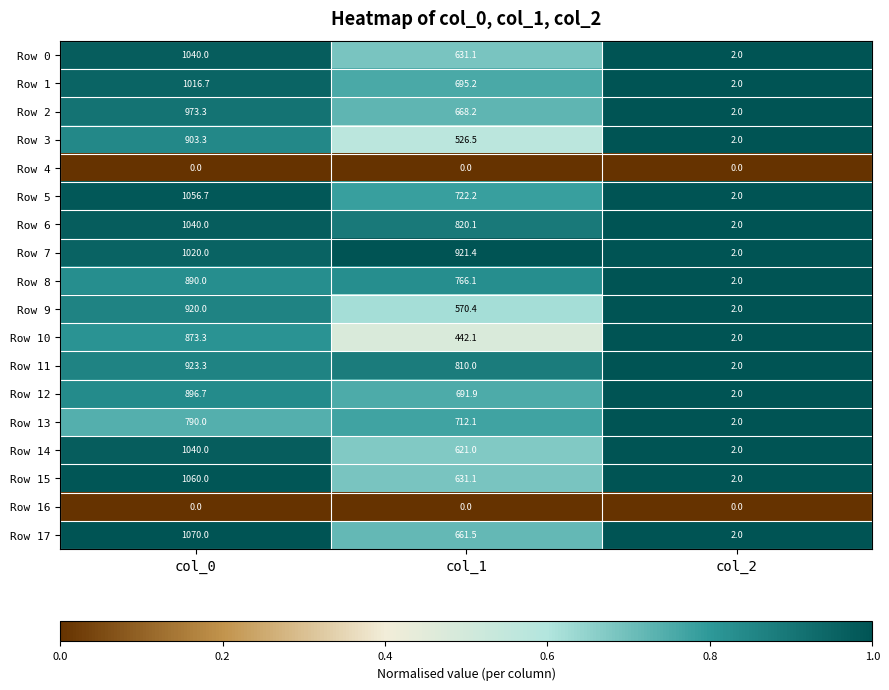

What is the greatest value displayed?

1070.0